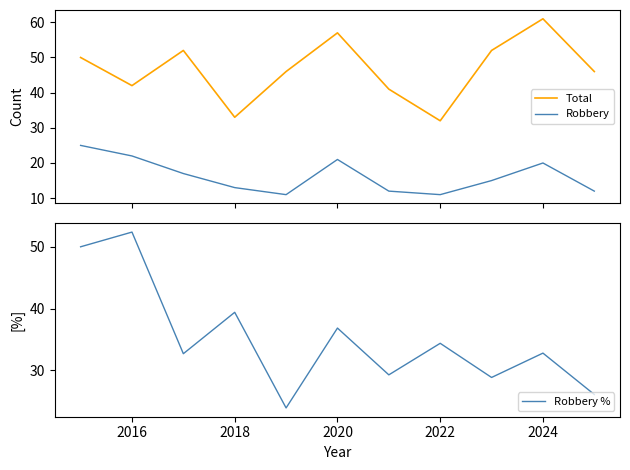

True or false: Robbery and Total intersect in this chart.

False